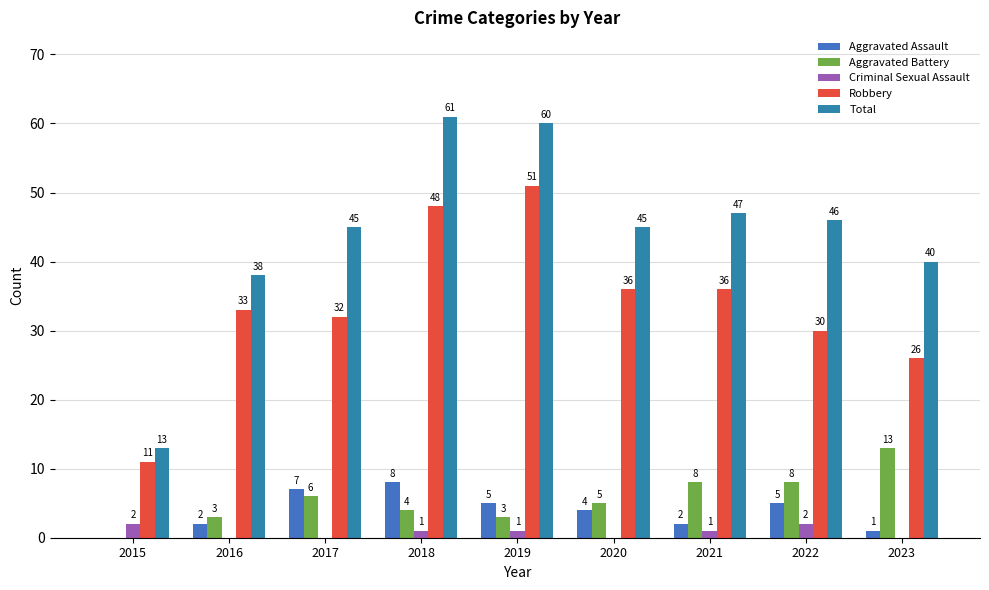

What is the approximate value of Aggravated Assault at 2016?

2